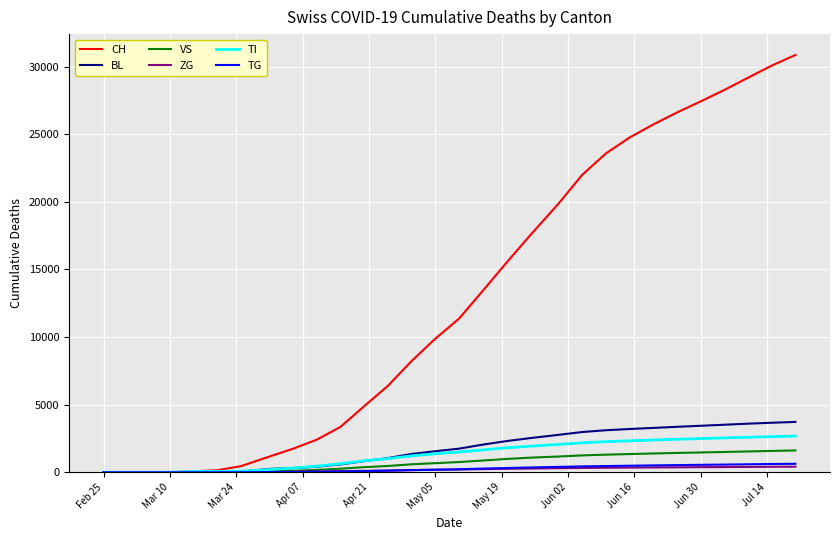

Which series has the largest total across all categories?

CH